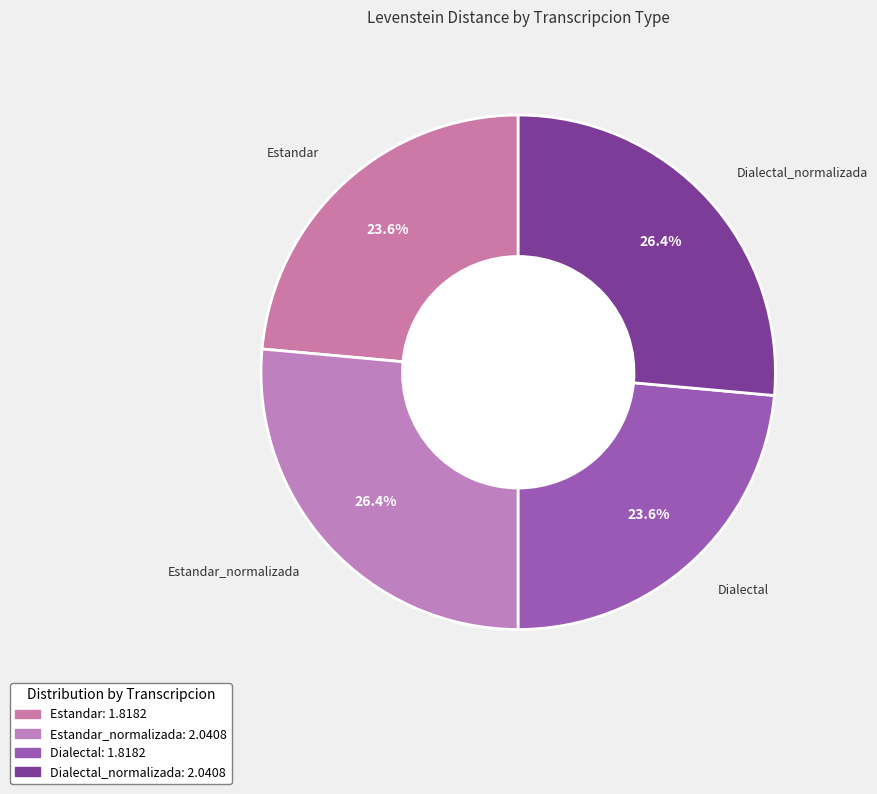

Is there any slice that represents more than half of the pie?

No